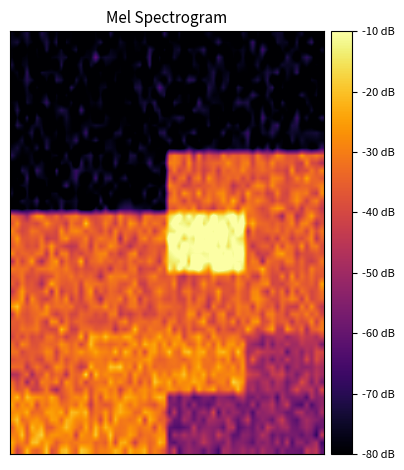

How many categories are shown in the chart?

6